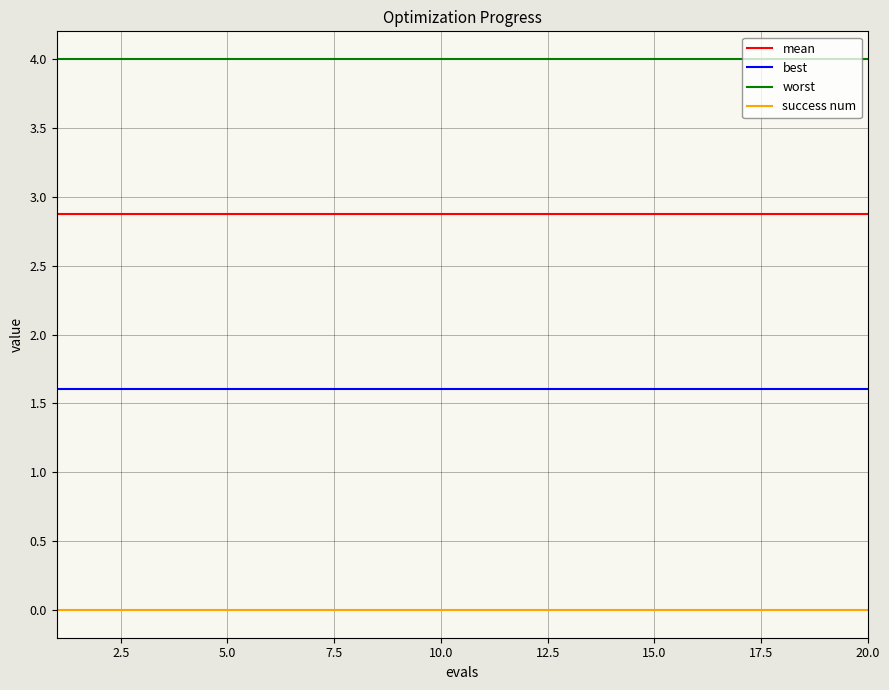

At how many categories does at least one series exceed 0?

20